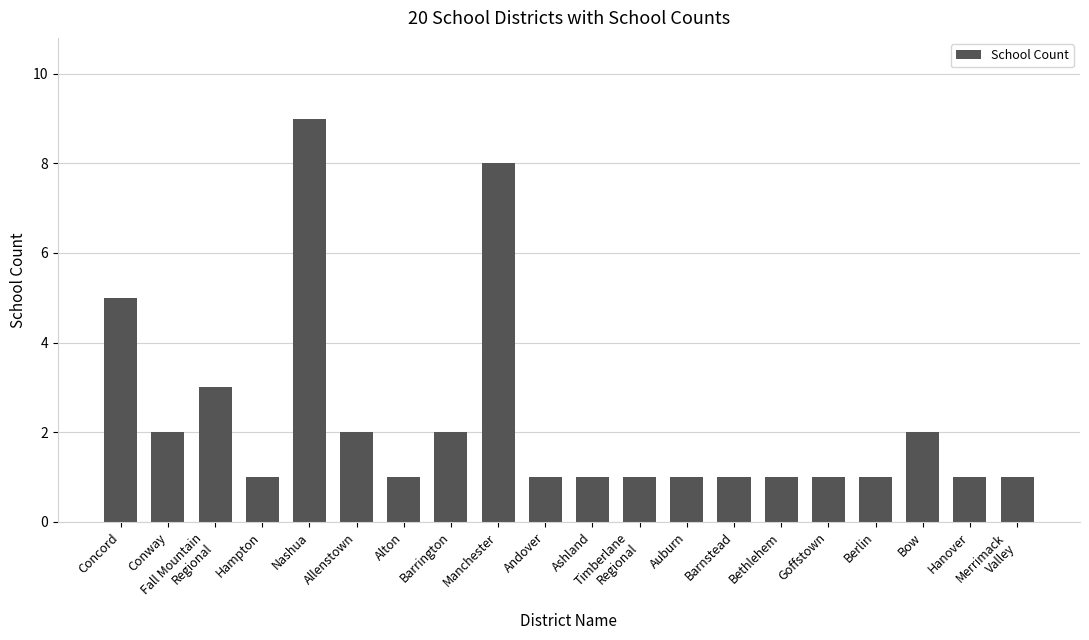

What is the maximum value shown in the chart?

9